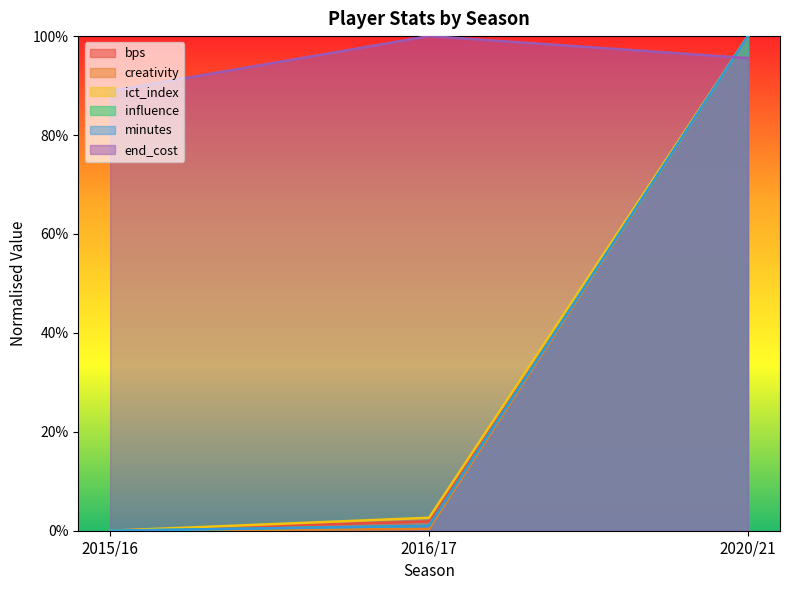

At how many categories does at least one series exceed 0?

3